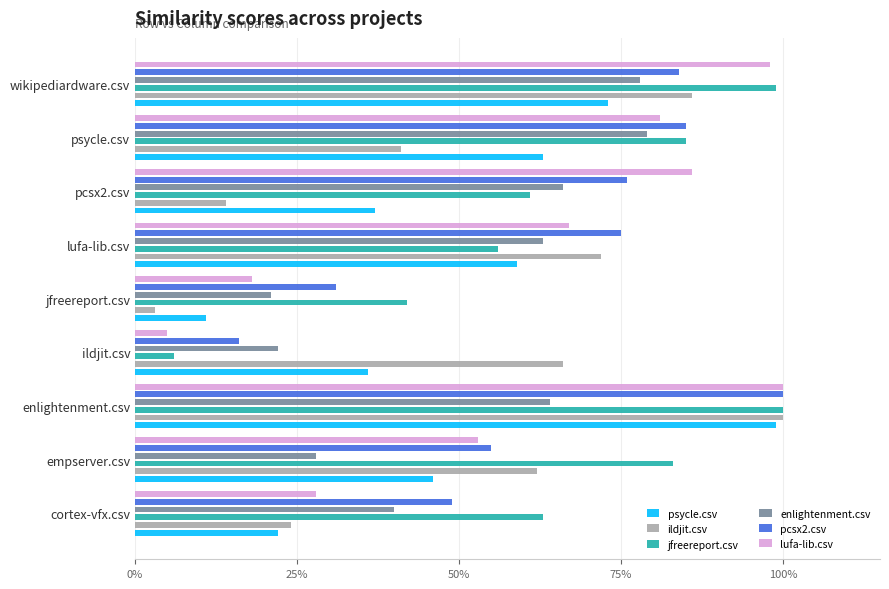

Does the chart contain any negative values?

No